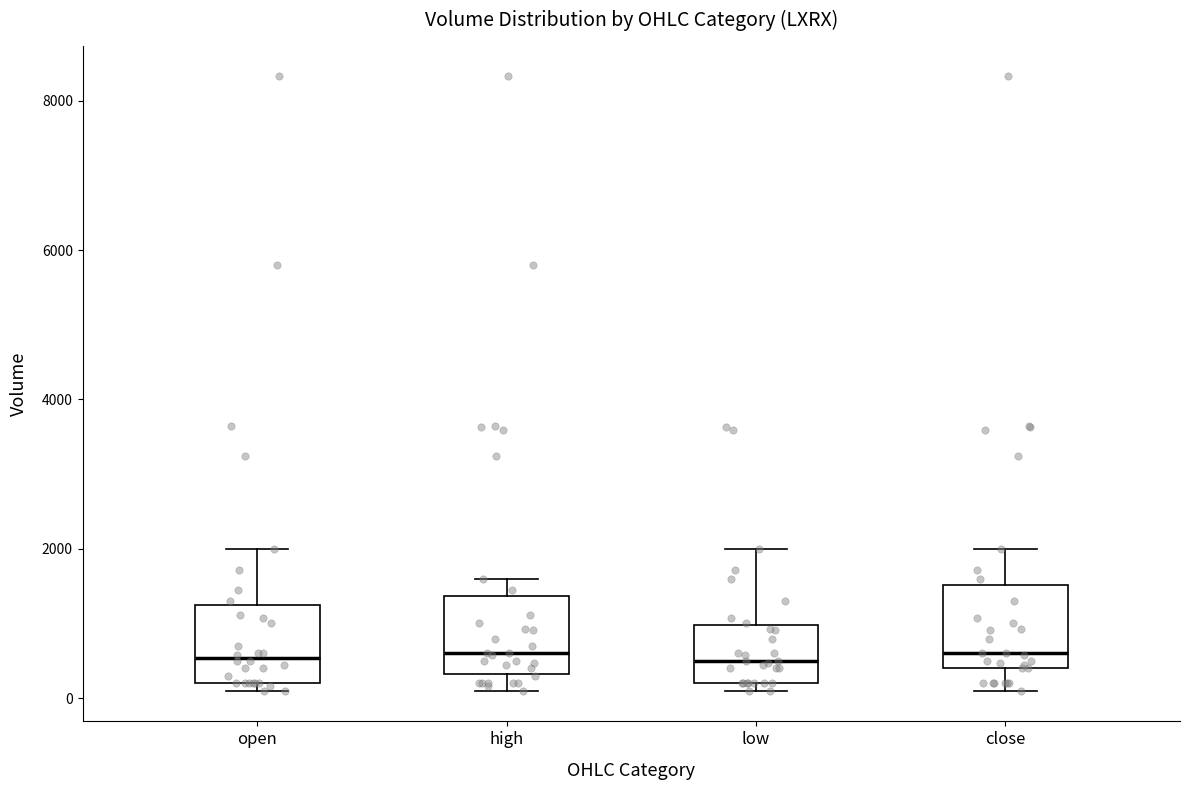

Where is the upper edge of the box for low on the y-axis? The values are not printed on the chart, so give them approximately, as read against the axis.

1000